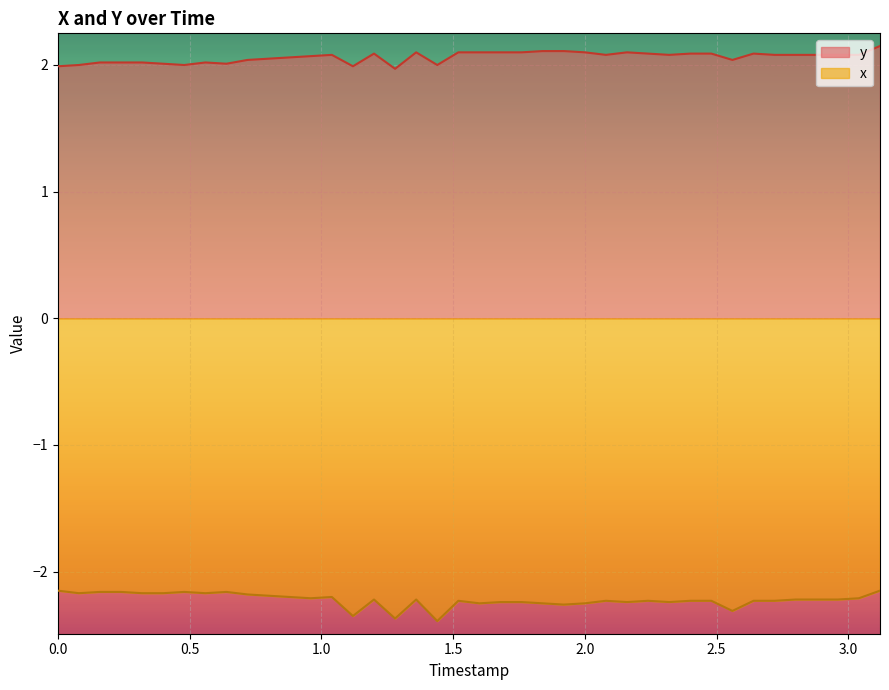

Which series has the largest total across all categories?

y